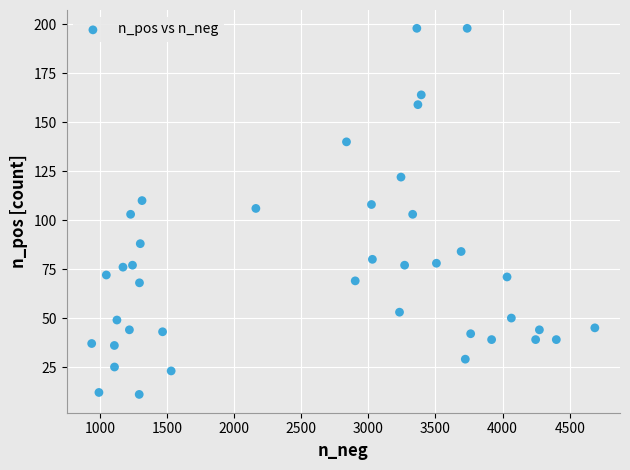

What is the range of X values (max minus min)?

3748